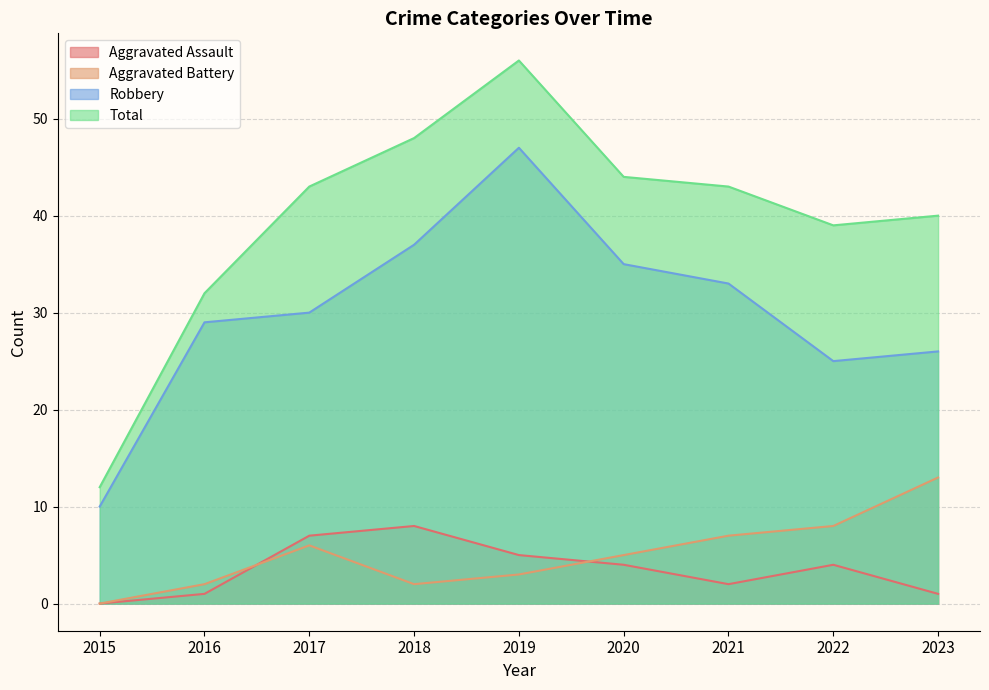

At how many categories does at least one series exceed 6?

9